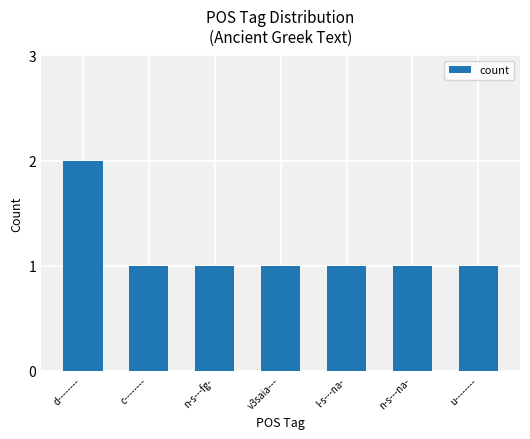

What position from the right is n-s---na-?

2